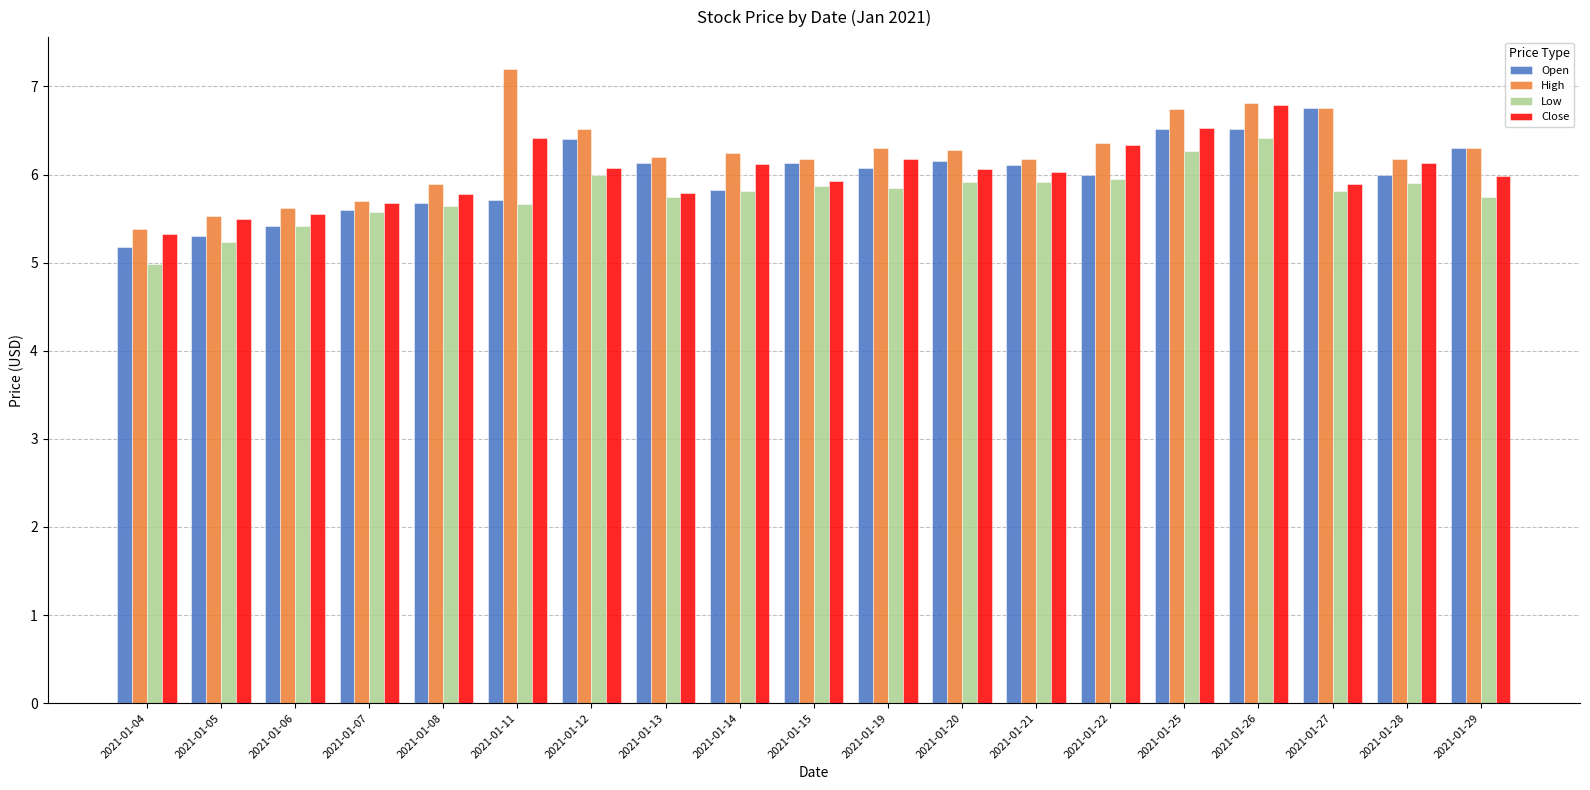

Is it true that Open equals 6.3 at 2021-01-29?

True